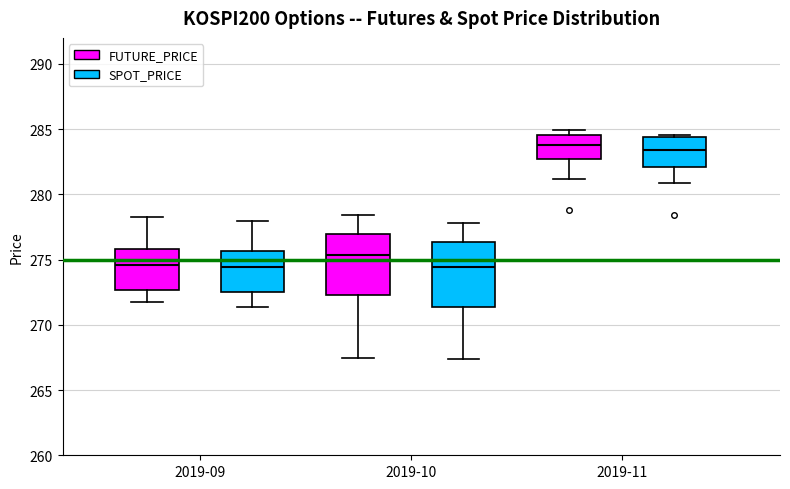

Reading left to right, read every box against the y-axis: the position of its median line, the range the box covers, and the ends of its whiskers. The values are not printed on the chart, so give them approximately, as read against the axis.

2019-09 (FUTURE_PRICE): median 274.5, box 272.5 to 276.0, whiskers 272.0 to 278.5
2019-09 (SPOT_PRICE): median 274.5, box 272.5 to 275.5, whiskers 271.5 to 278.0
2019-10 (FUTURE_PRICE): median 275.5, box 272.5 to 277.0, whiskers 267.5 to 278.5
2019-10 (SPOT_PRICE): median 274.5, box 271.5 to 276.5, whiskers 267.5 to 278.0
2019-11 (FUTURE_PRICE): median 284.0, box 282.5 to 284.5, whiskers 281.0 to 285.0
2019-11 (SPOT_PRICE): median 283.5, box 282.0 to 284.5, whiskers 281.0 to 284.5